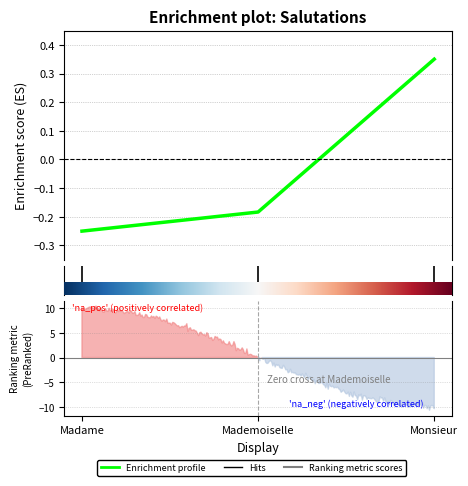

What is the label of the 1st point from the left?

Madame